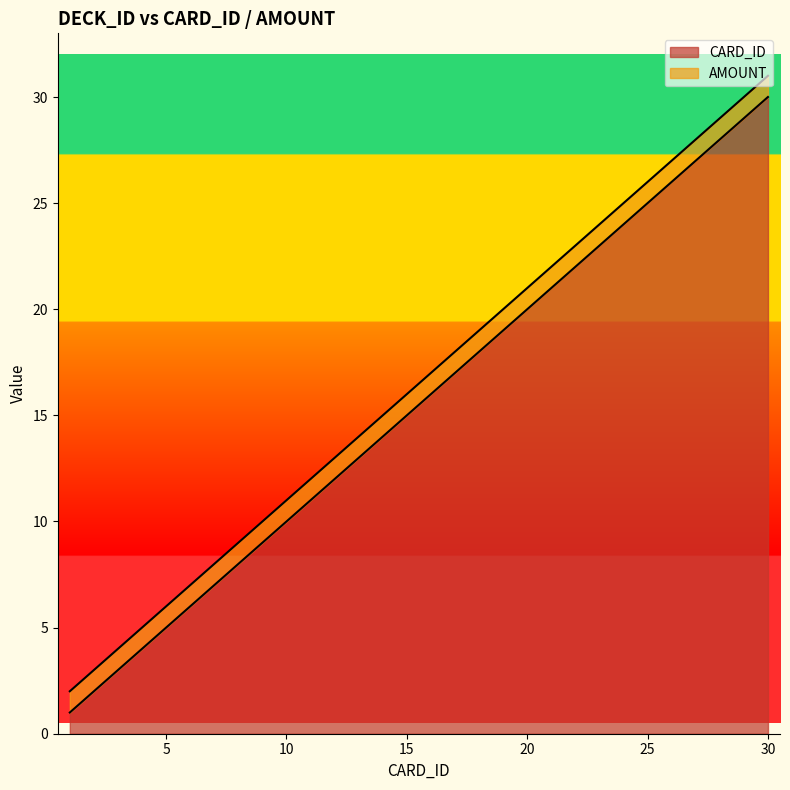

At which label does the data first exceed 16?

17